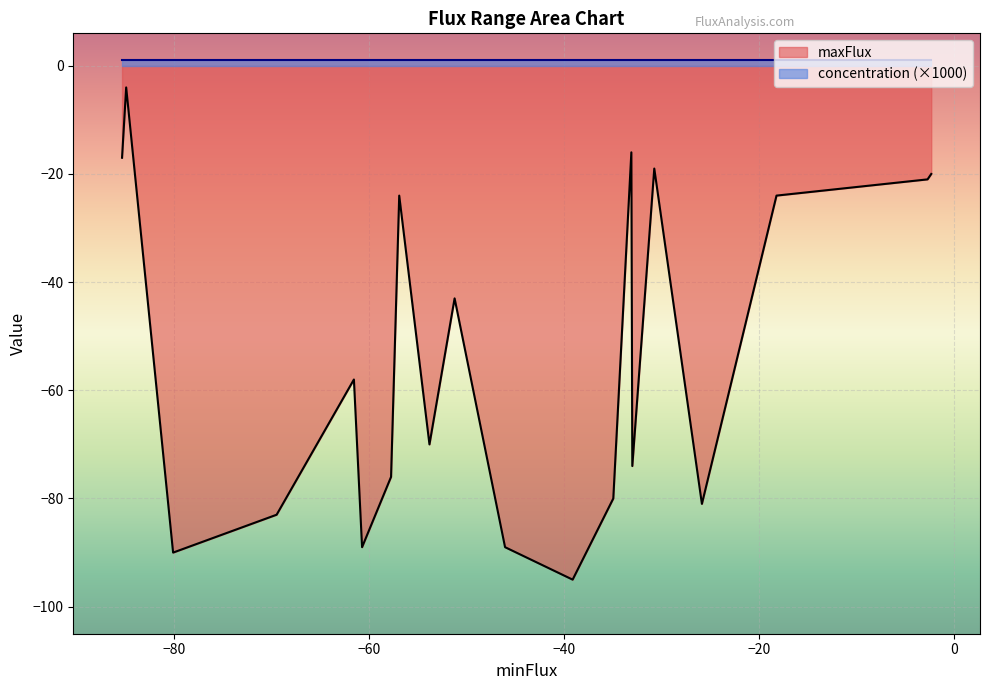

Which series has the largest total across all categories?

concentration